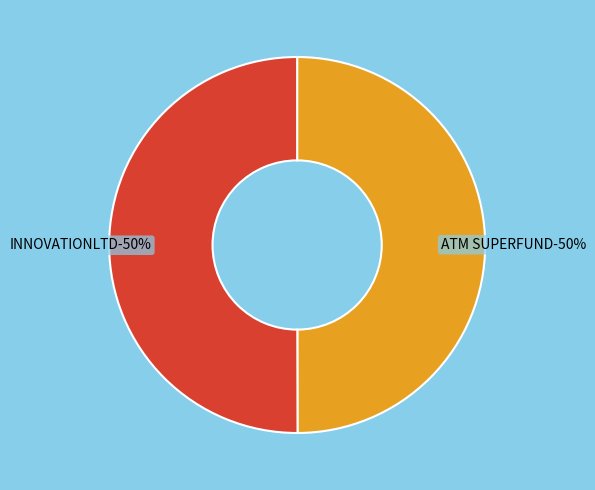

What is the smallest slice in the pie chart?

ATM SUPERFUND 1310204